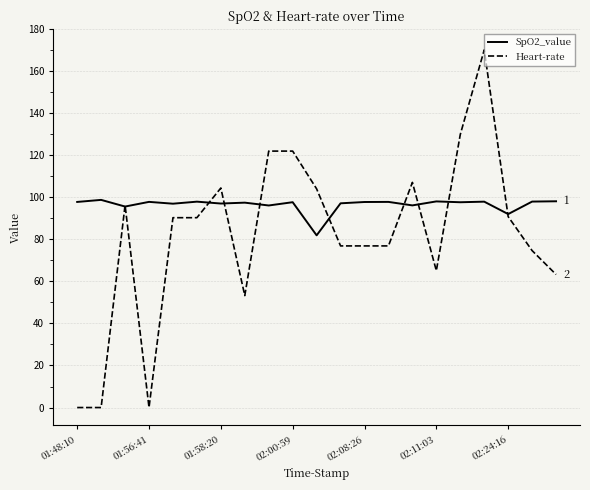

What is the average value of the Heart-rate series?

81.6